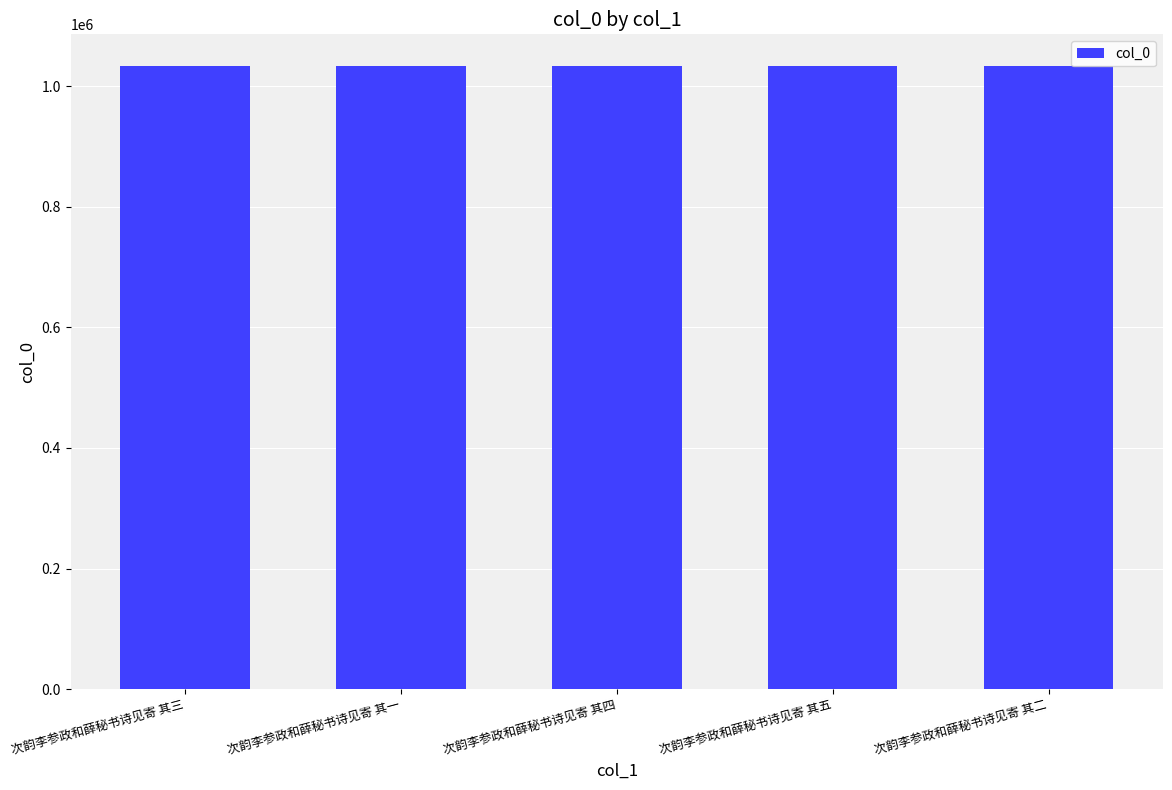

What is the label of the 5th bar from the left?

次韵李参政和薛秘书诗见寄 其二